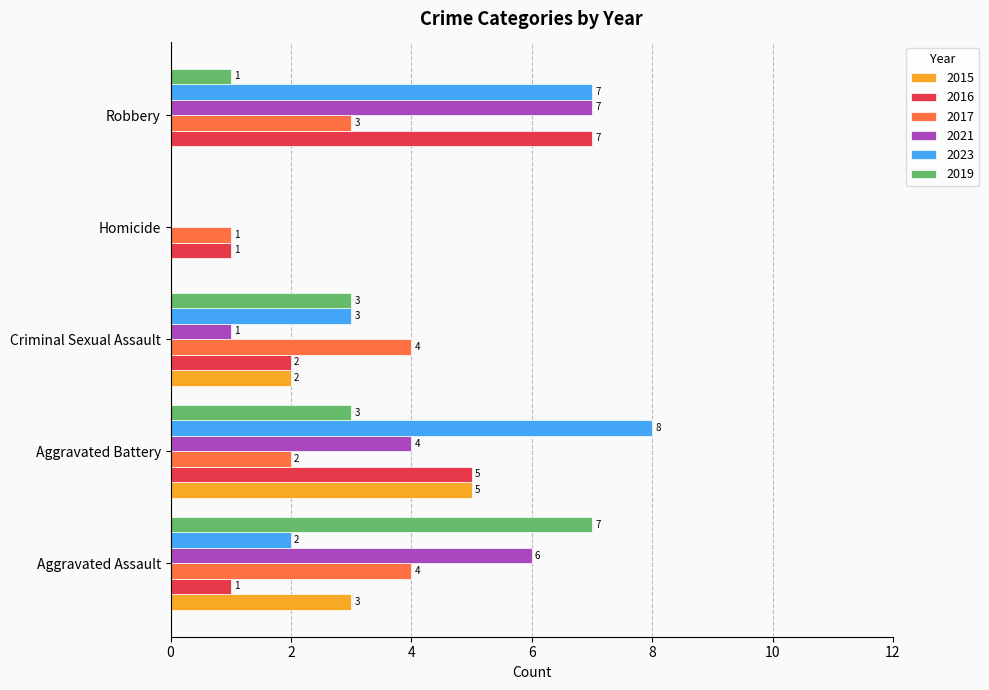

Is it true that 2019 equals -2 at Homicide?

False